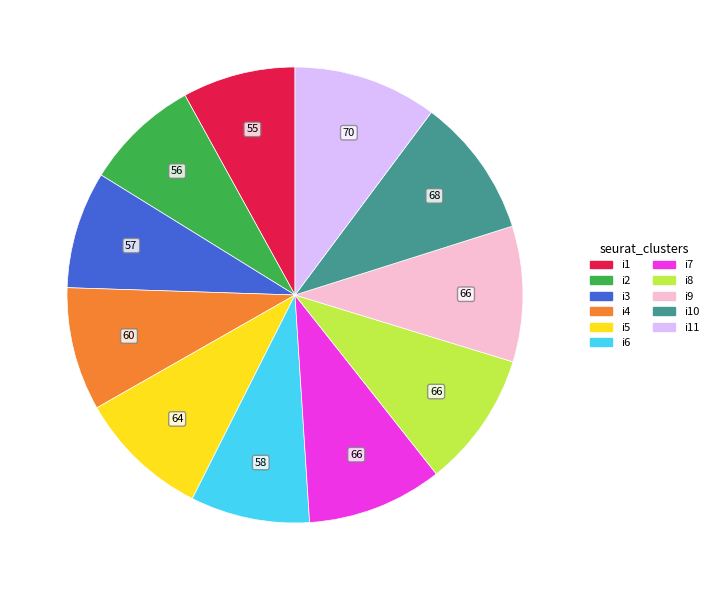

The i9 slice represents 17% of the pie. True or false?

False